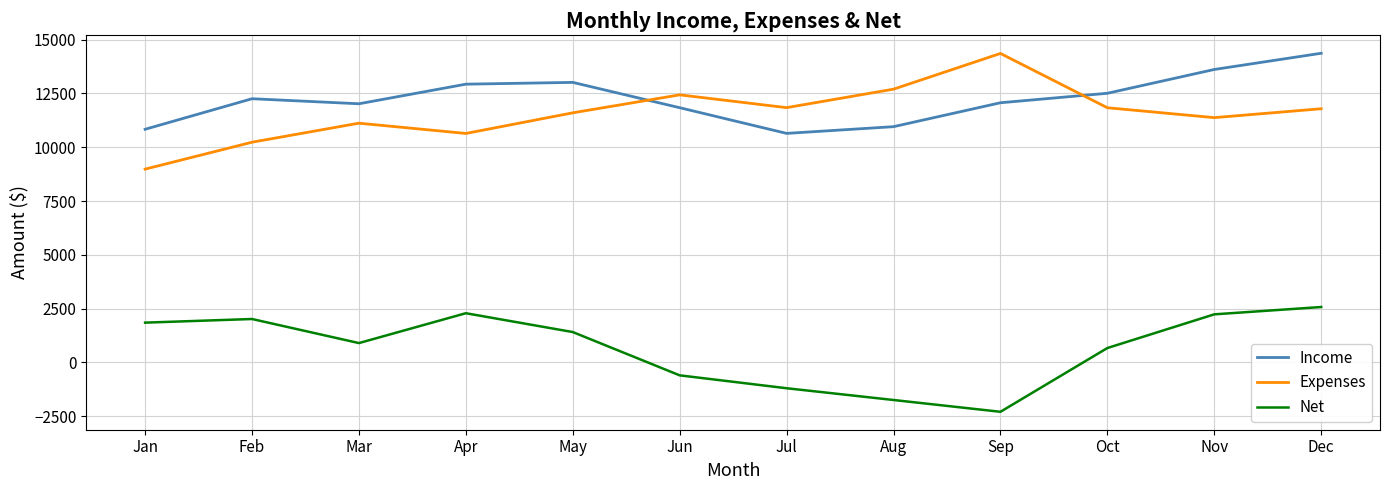

True or false: Expenses and Net intersect in this chart.

False